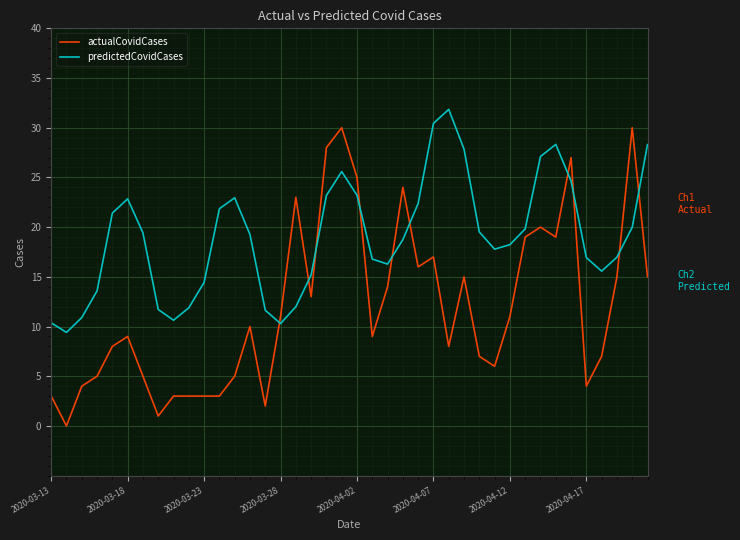

Rank the series by their maximum value, from lowest to highest.

actualCovidCases, predictedCovidCases